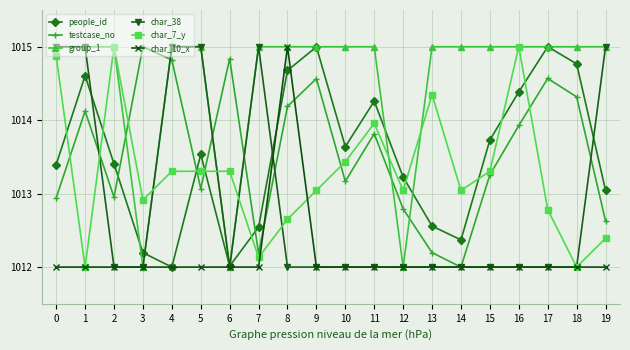

How many interior local valleys does the testcase_no series have?

5